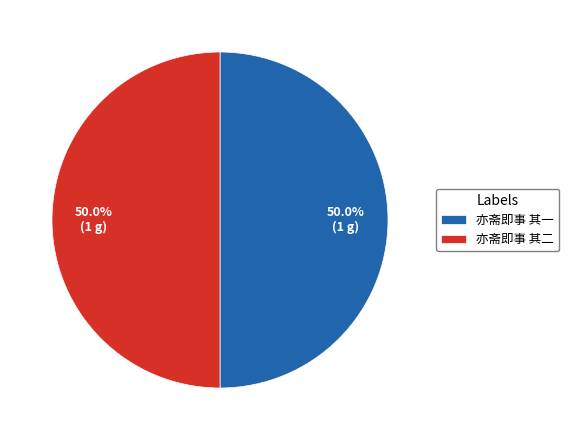

What is the total percentage of 亦斋即事 其二 and 亦斋即事 其一?

100.0%